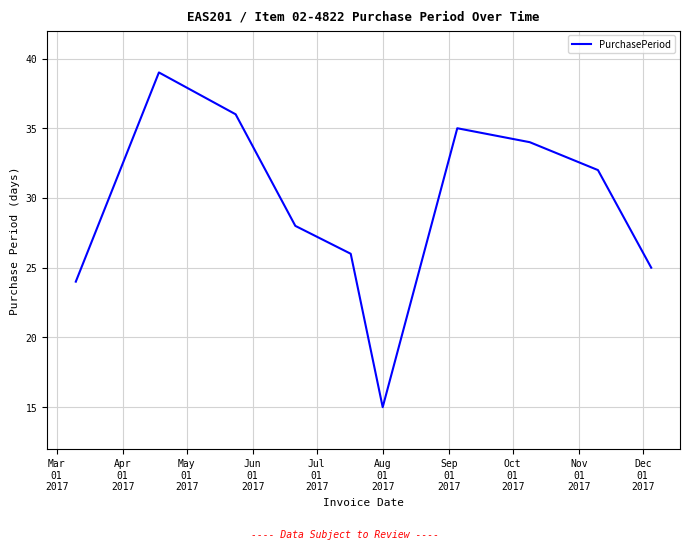

What is the minimum value shown in the chart?

15